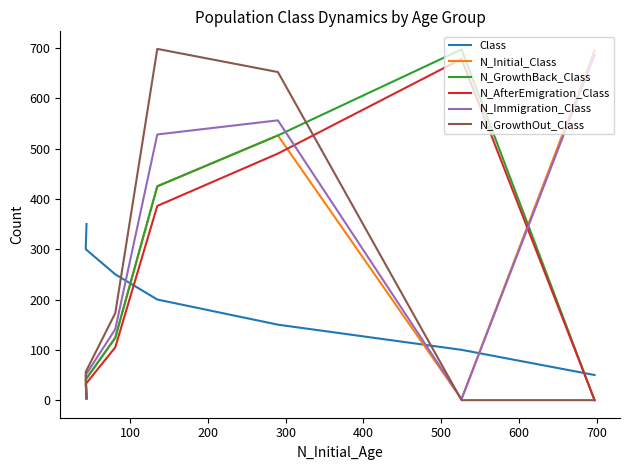

What is the sum of all N_GrowthBack_Class values?

1816